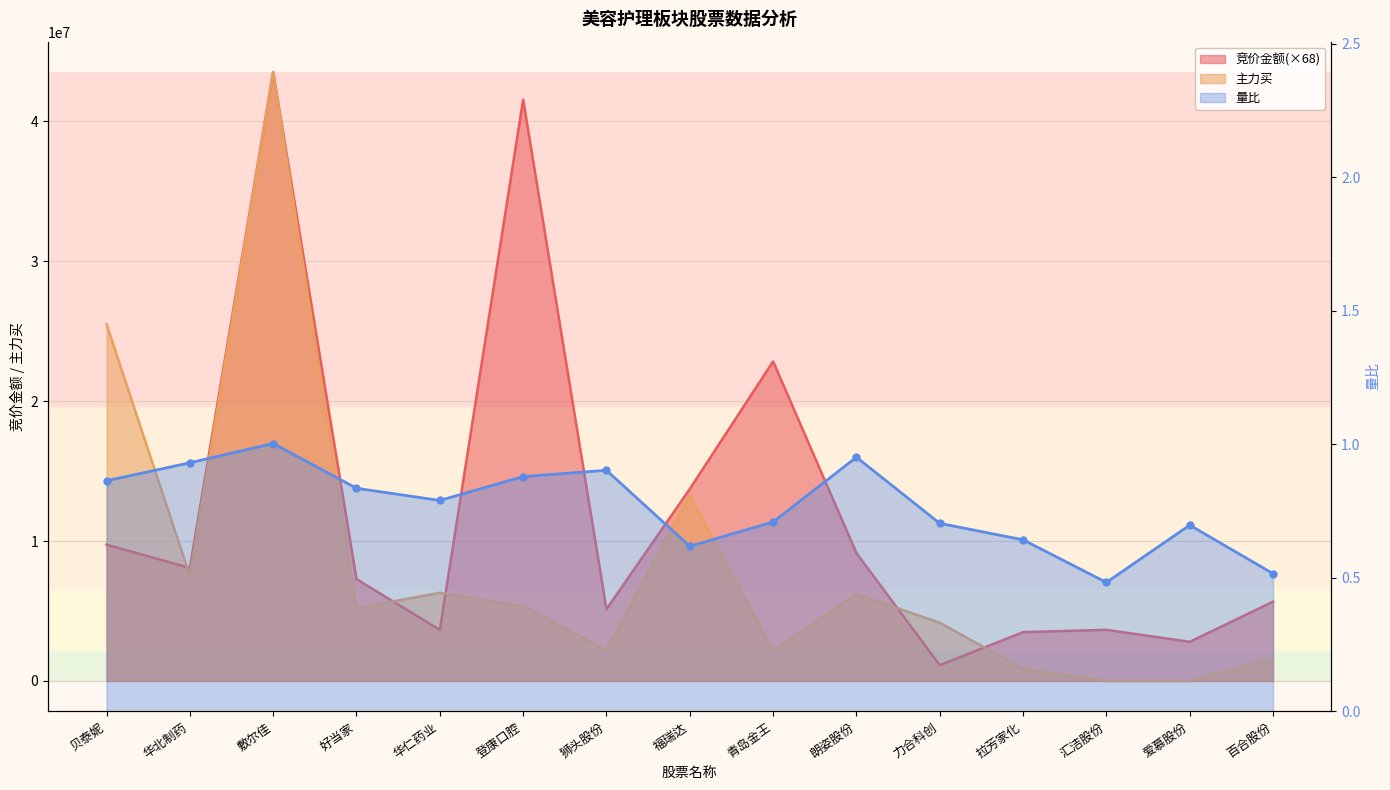

List the labels in order of value, smallest first.

汇洁股份, 百合股份, 福瑞达, 拉芳家化, 爱慕股份, 力合科创, 青岛金王, 华仁药业, 好当家, 贝泰妮, 登康口腔, 狮头股份, 华北制药, 朗姿股份, 敷尔佳